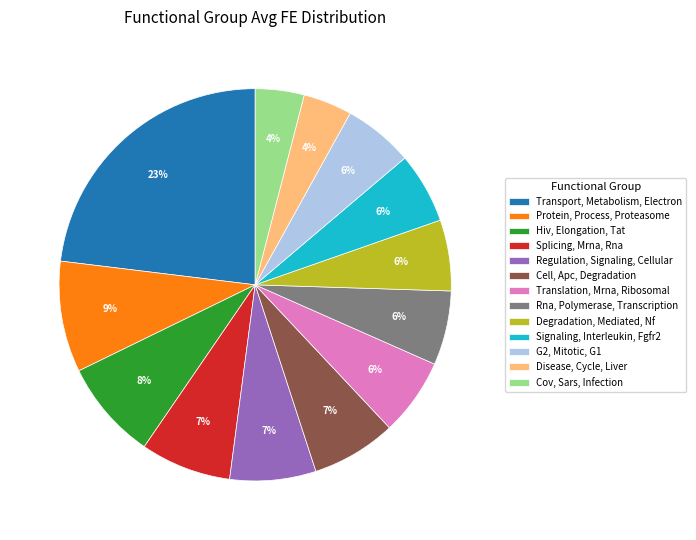

To the nearest percent, what portion does Splicing, Mrna, Rna represent?

7%